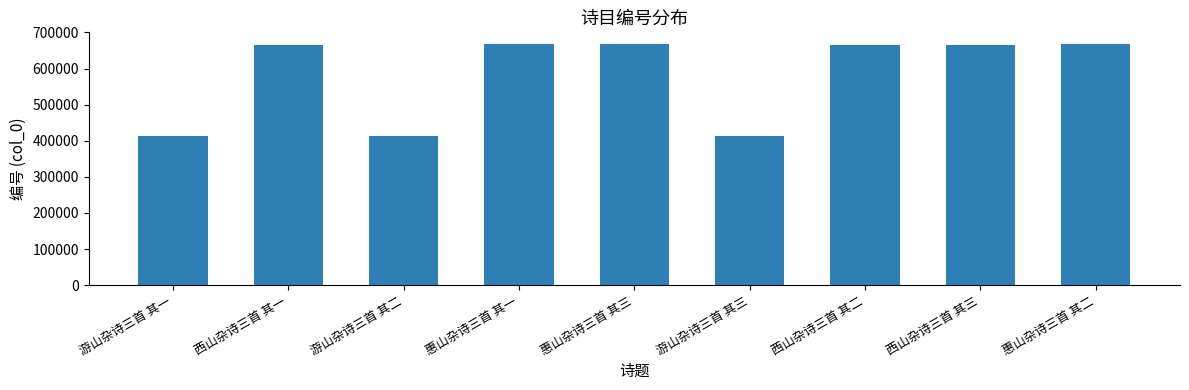

What is the value of the 8th bar from the left?

665672